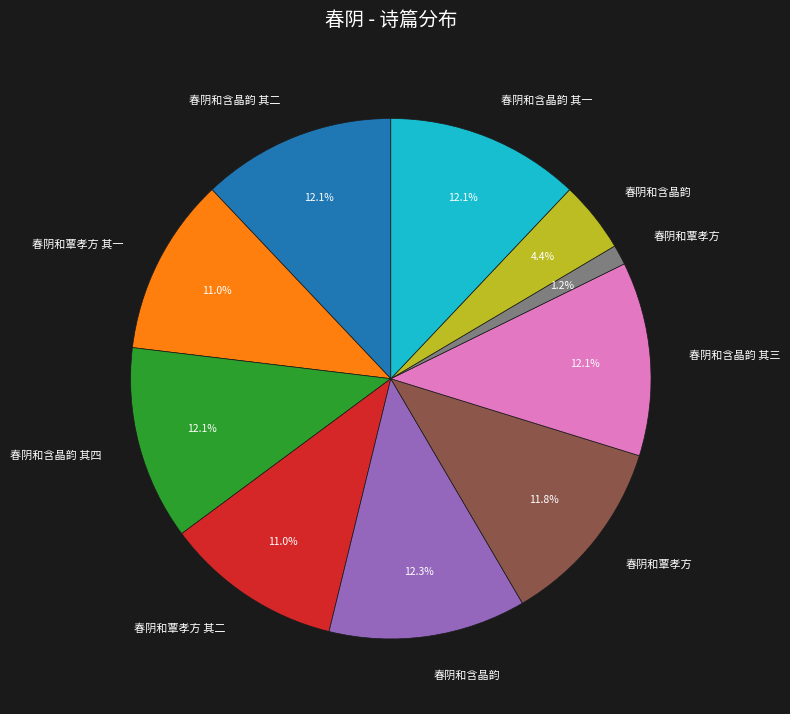

Is there any slice that represents more than half of the pie?

No